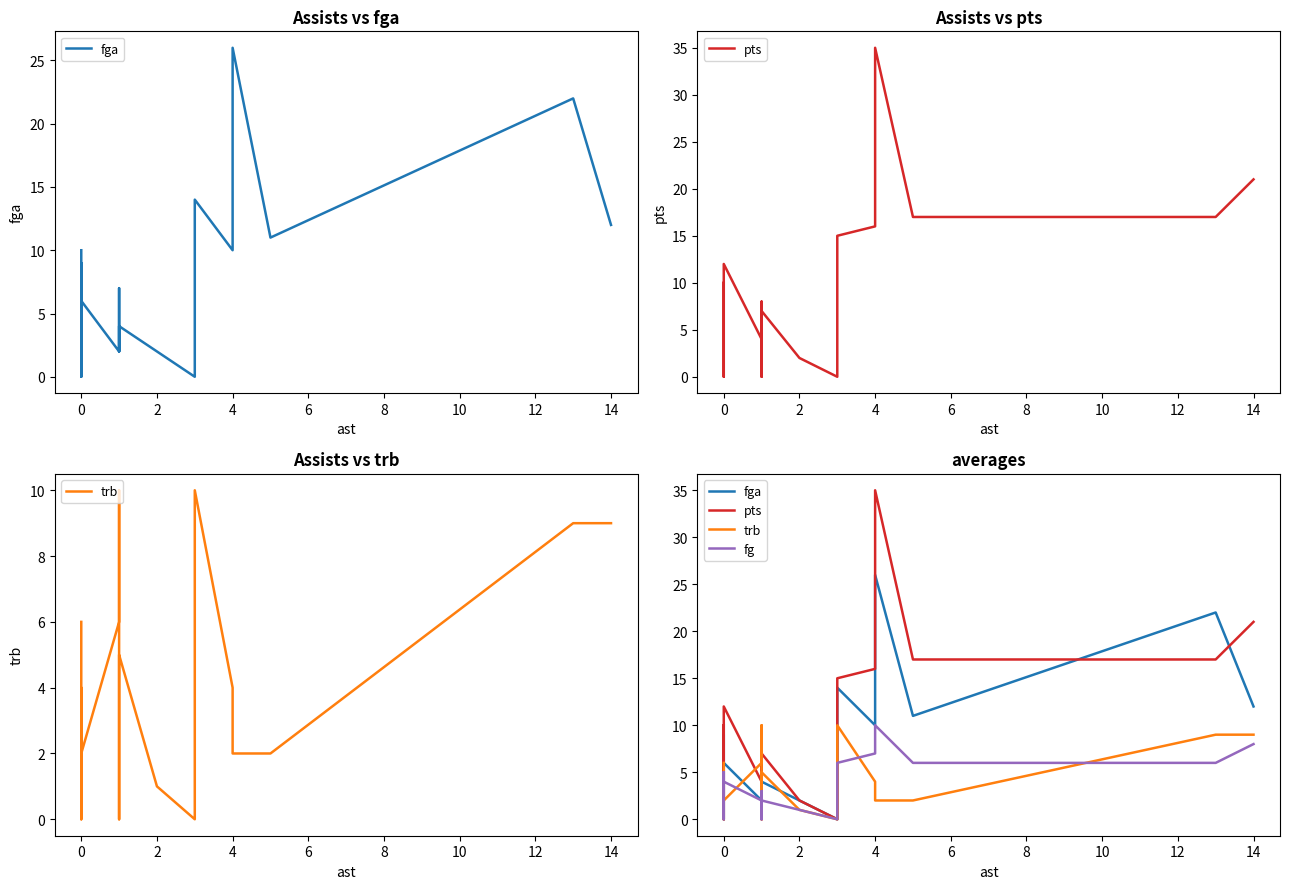

What is the value of the trb point at the 7th from the left?

6